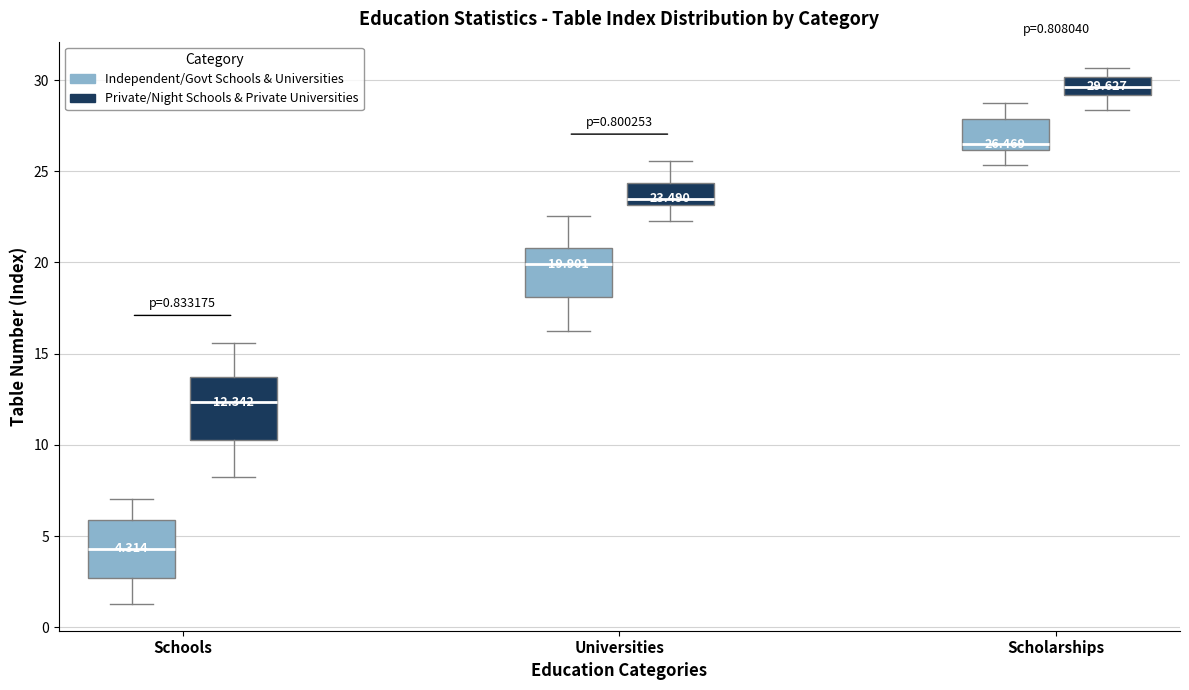

Which box's median line is the highest?

Scholarships (Private/Night Schools & Private Universities)